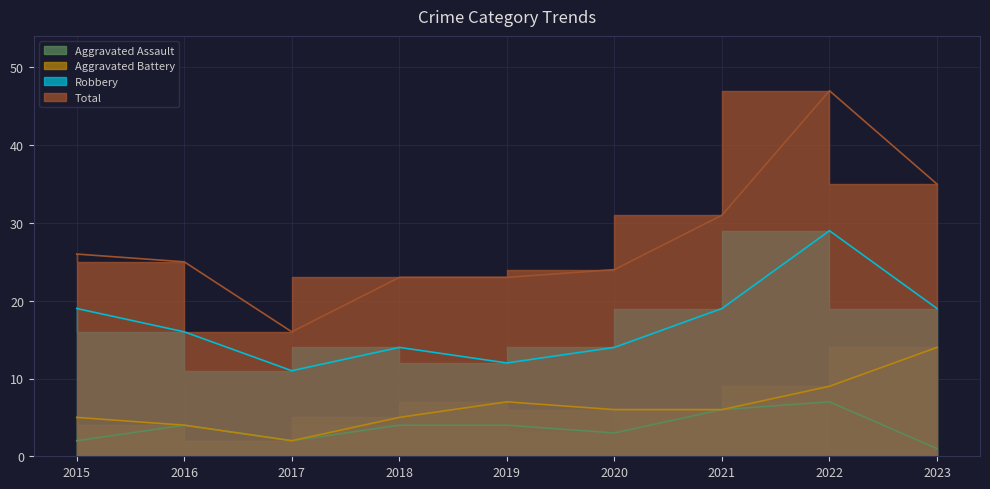

What are all the series names shown in the legend?

Aggravated Assault, Aggravated Battery, Robbery, Total